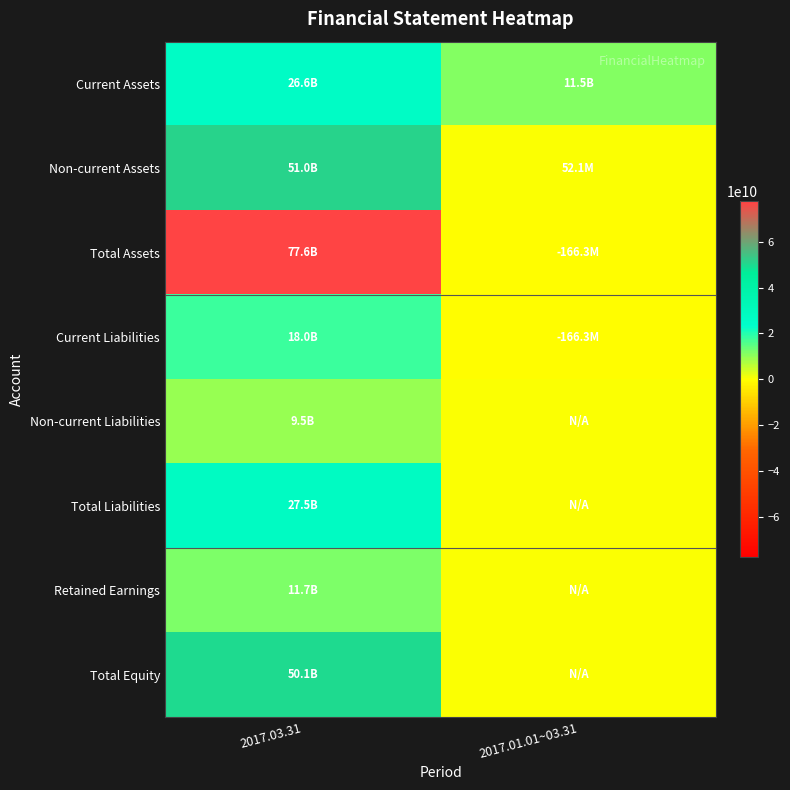

Which series has the largest total across all categories?

Total Assets